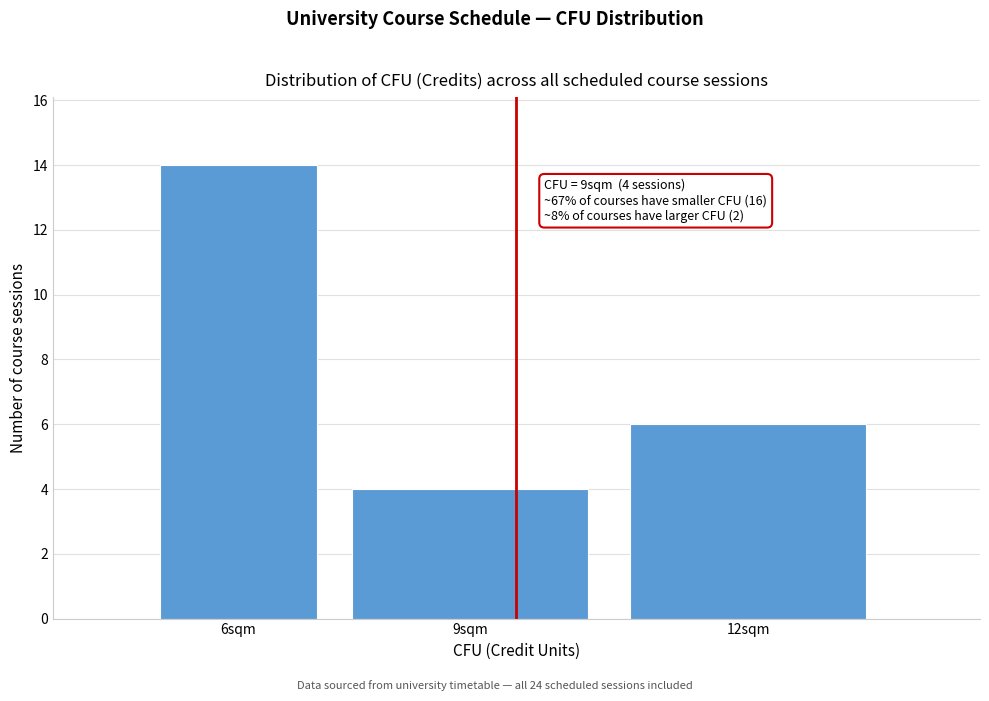

Reading right to left, list all the values displayed in this chart.

6	4	14